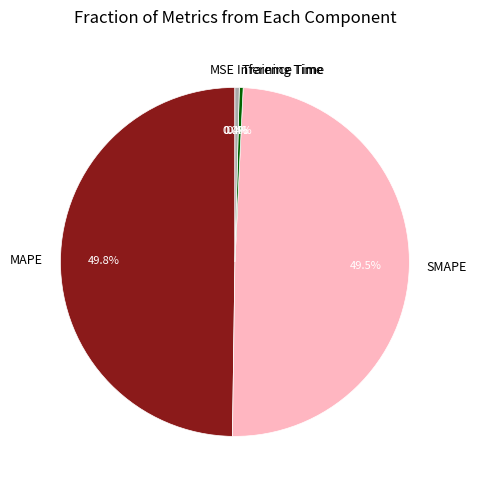

What percentage is NOT represented by Inference Time?

99.6%